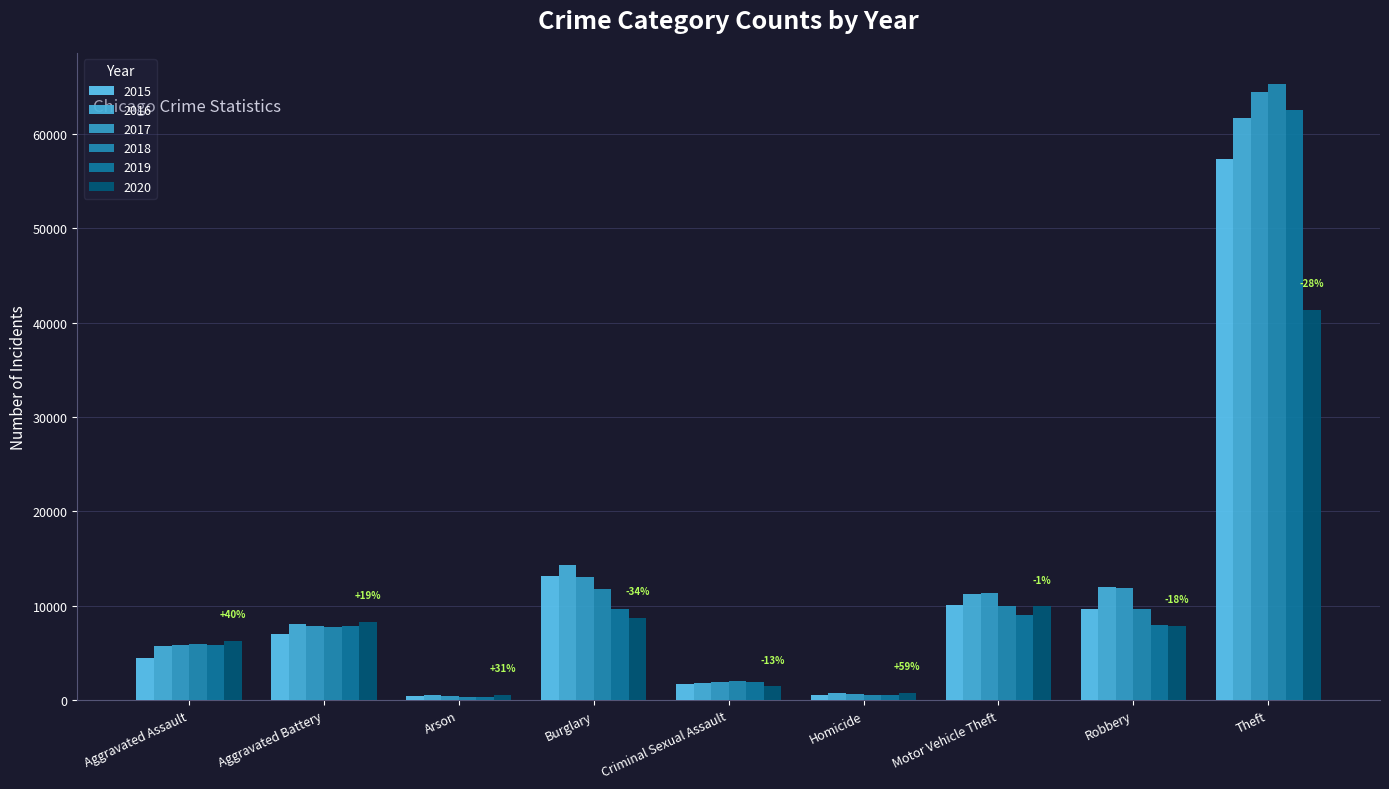

Rank the series by their maximum value, from highest to lowest.

2018, 2017, 2019, 2016, 2015, 2020